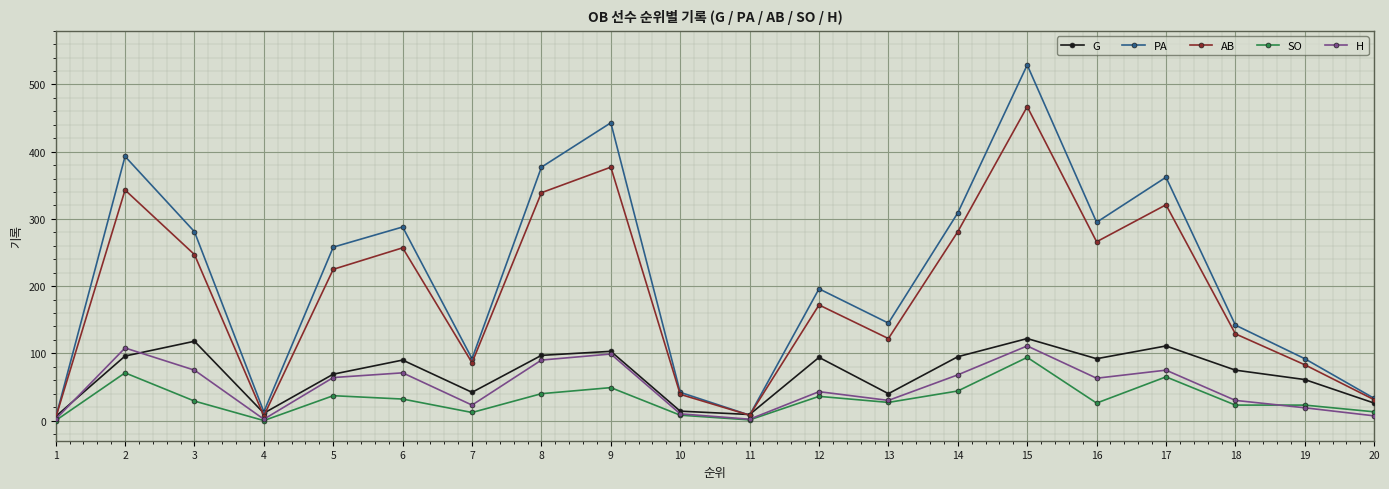

At which label does AB first exceed 225?

2